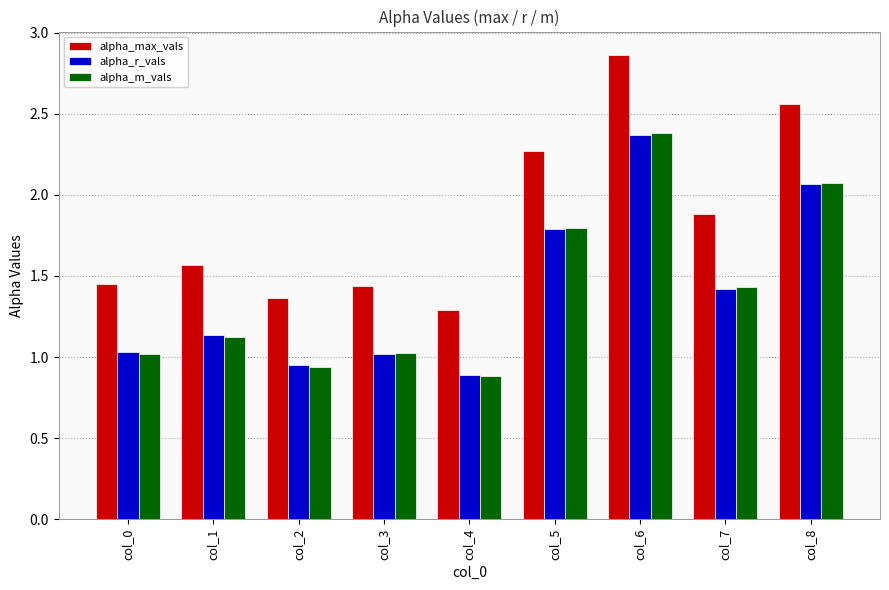

Is the value of alpha_max_vals at col_5 greater than the value of alpha_r_vals at col_2?

Yes